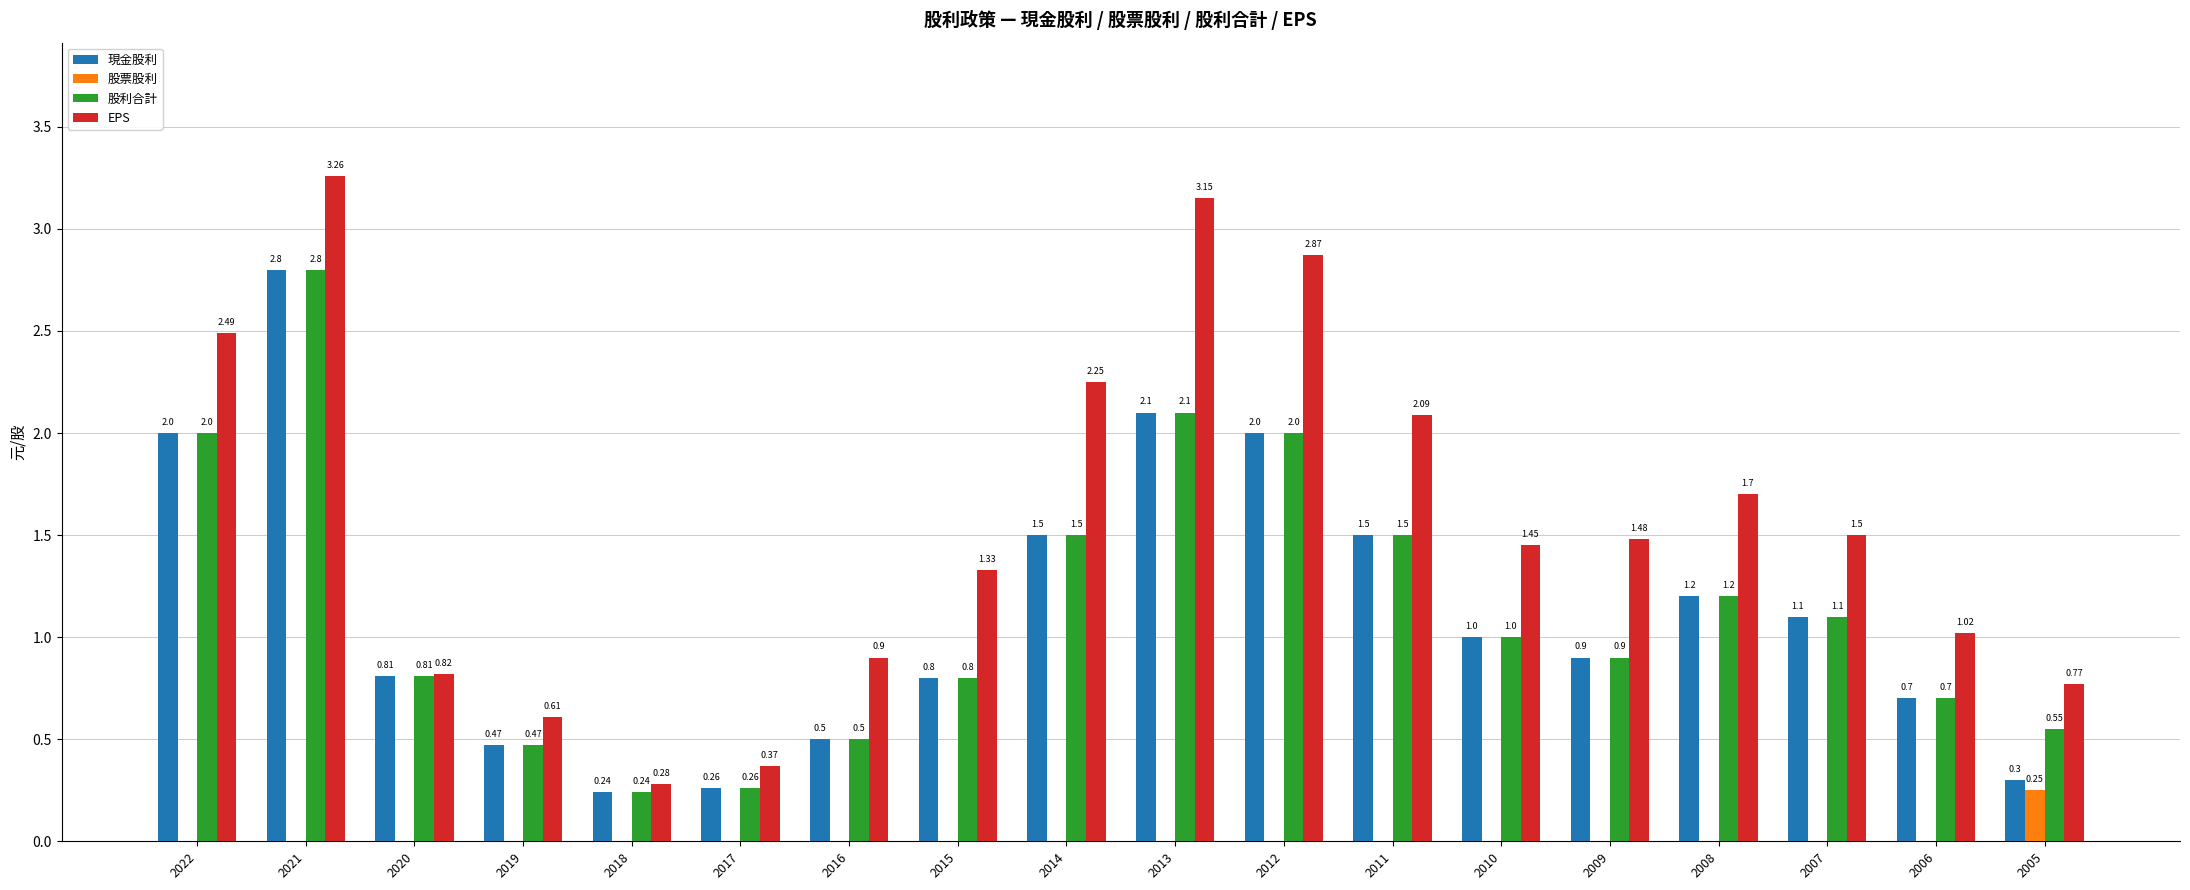

What are all the series names shown in the legend?

現金股利, 股票股利, 股利合計, EPS